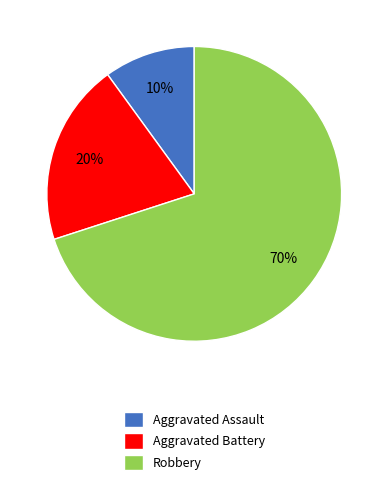

Which slice is the largest?

Robbery